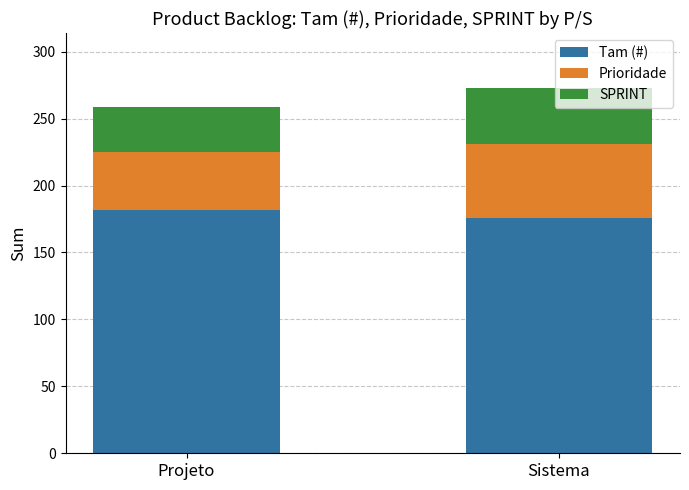

What is the total value across all series at Projeto?

259